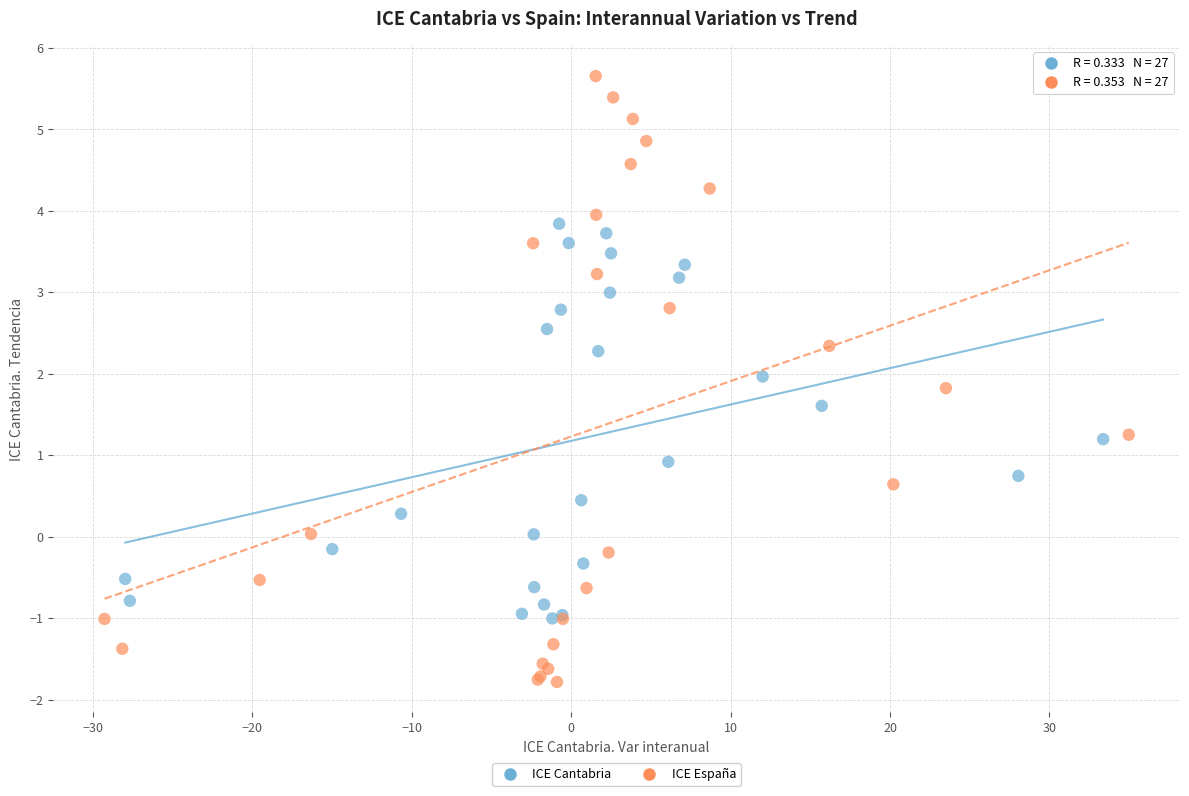

Which series has the widest spread of Y values?

ICE España